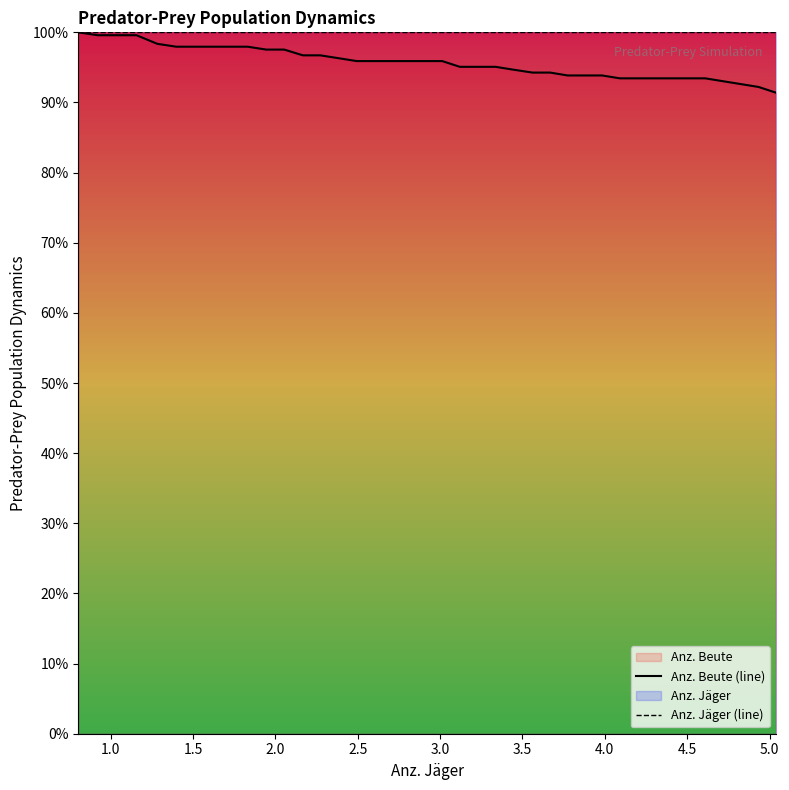

Which series has the largest total across all categories?

Anz. Jäger (line)